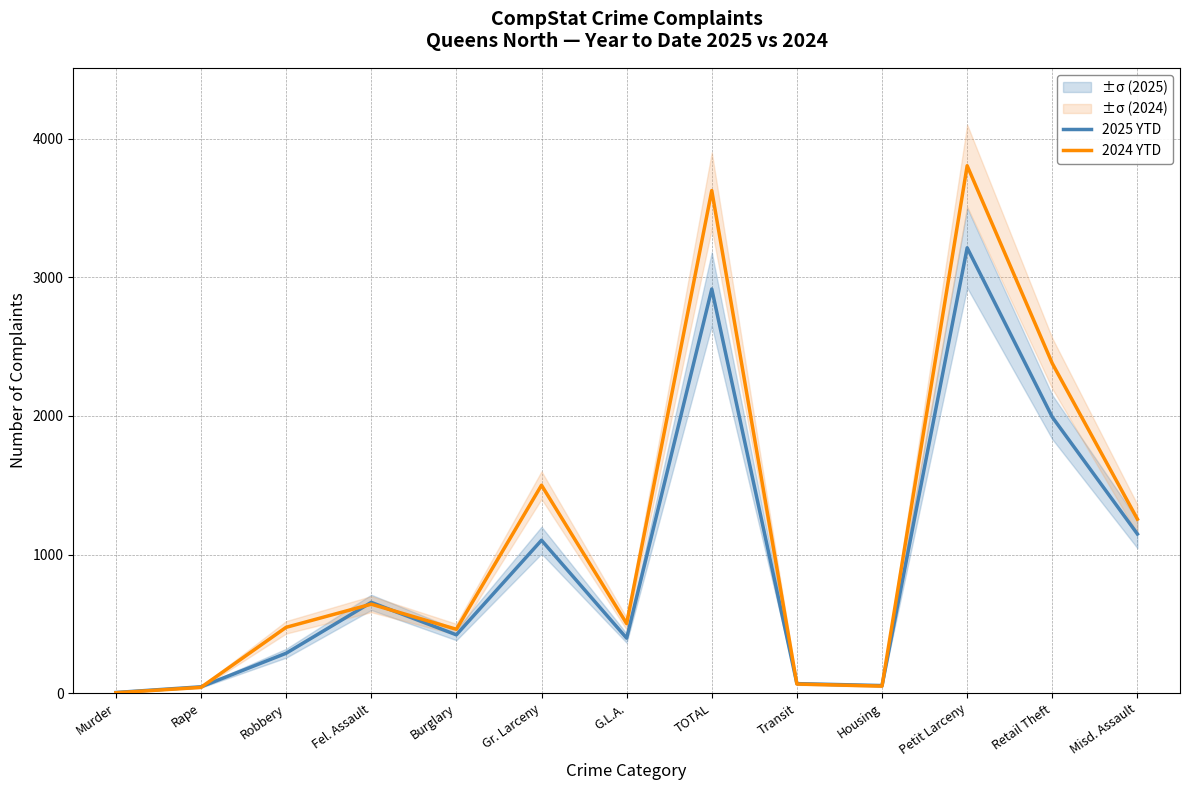

Where do 2024 YTD and 2025 YTD first cross each other?

Rape and Robbery